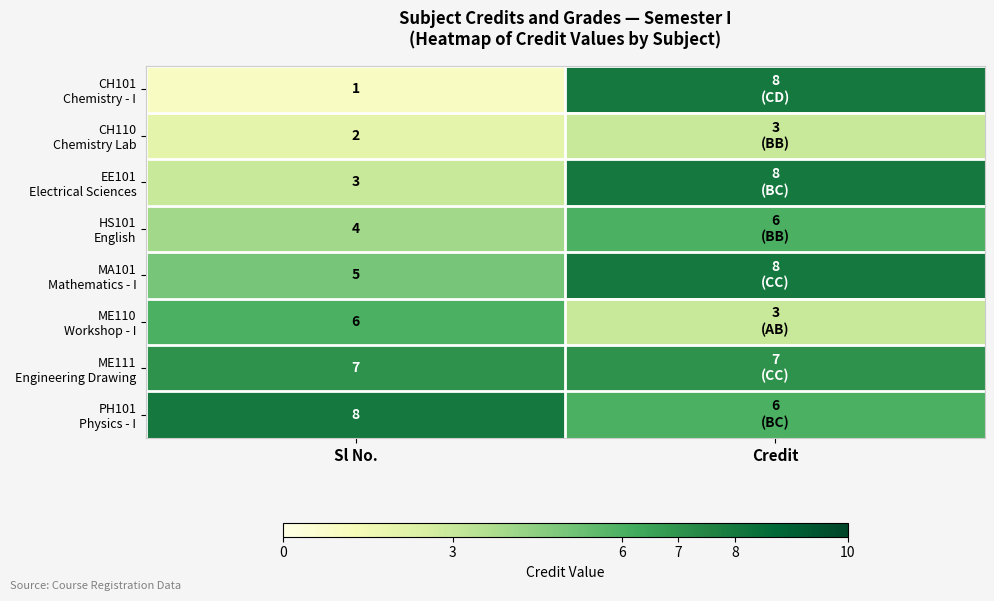

What is the spread (max minus min) of values at Sl No.?

7